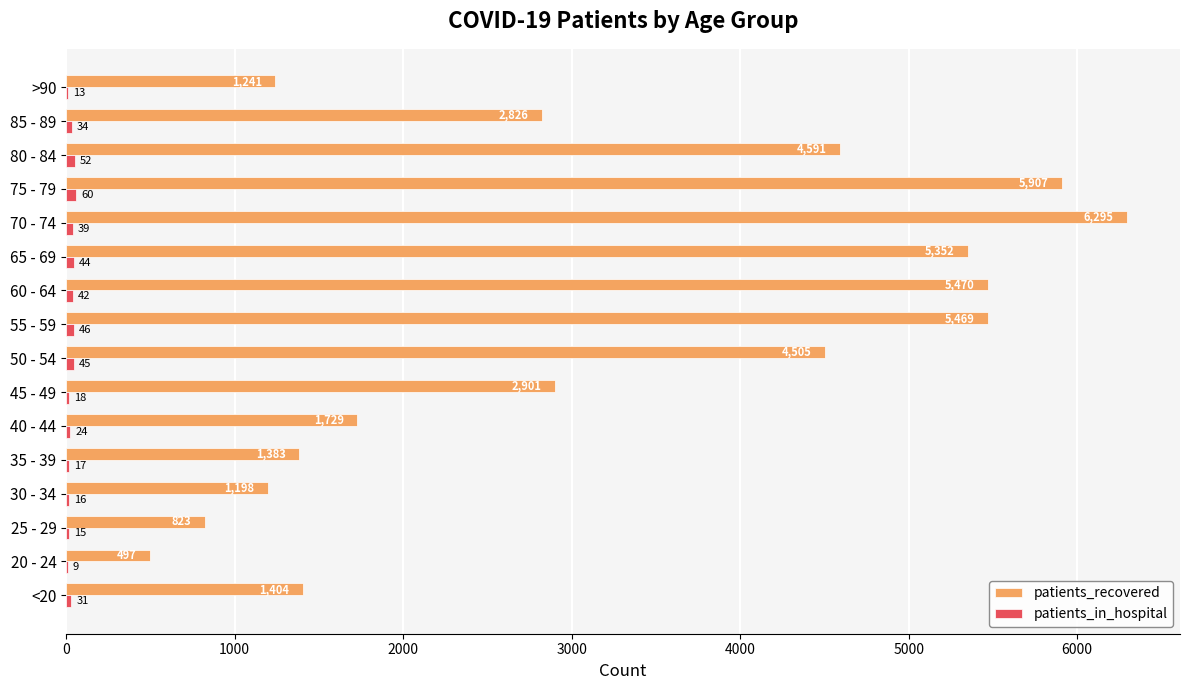

Which series changed the most between <20 and 70 - 74?

patients_recovered